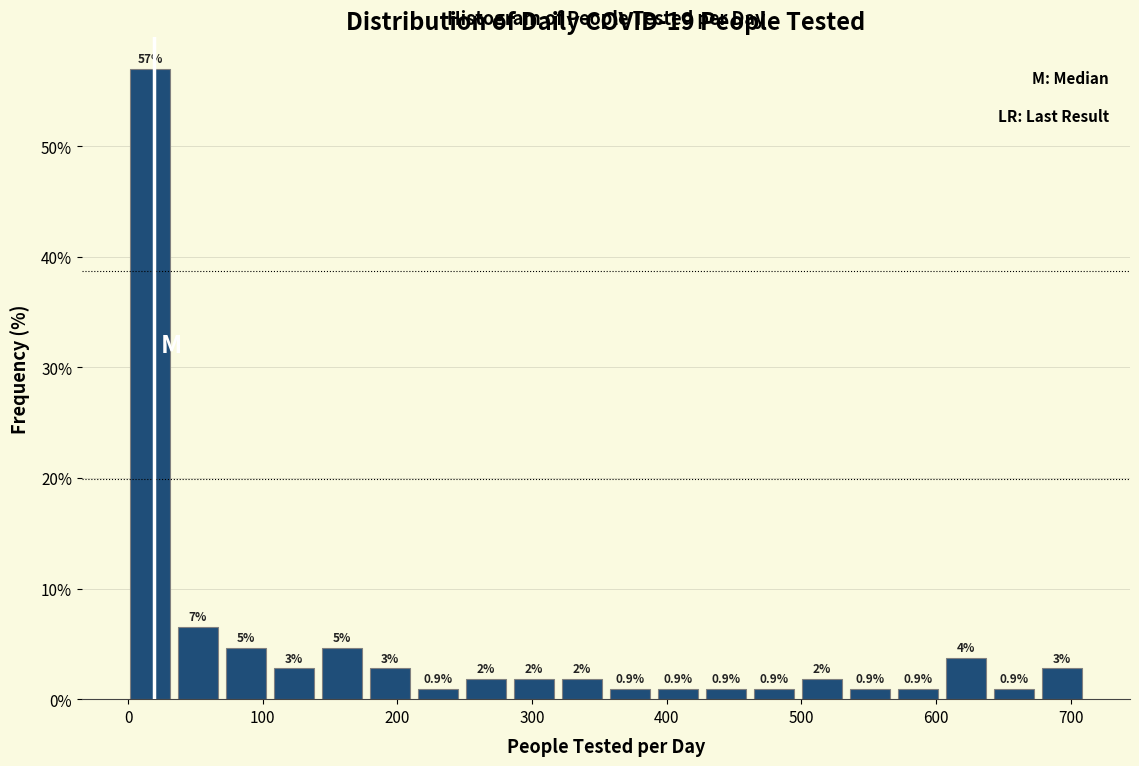

Read against the x-axis, roughly where is the centre of the tallest bar?

20